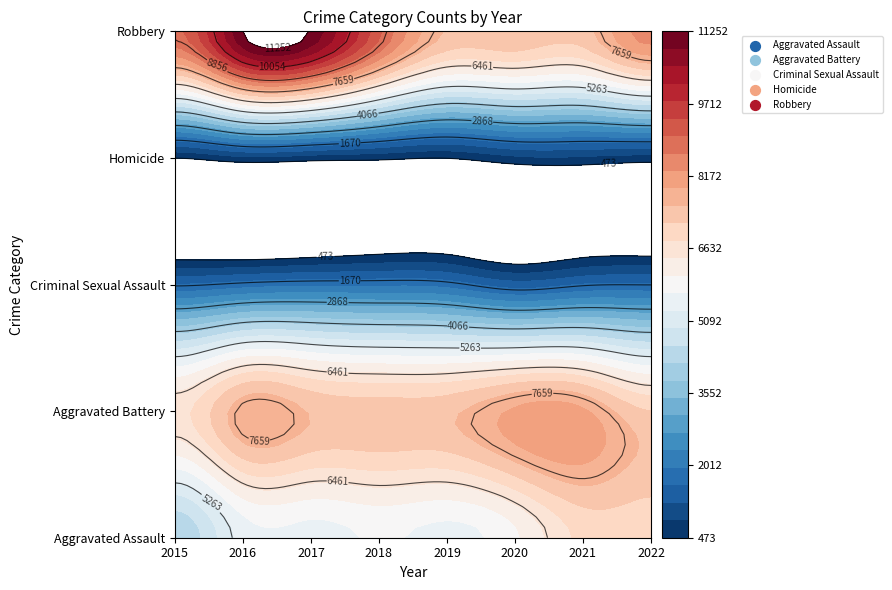

What is the sum of all Robbery values?

71328